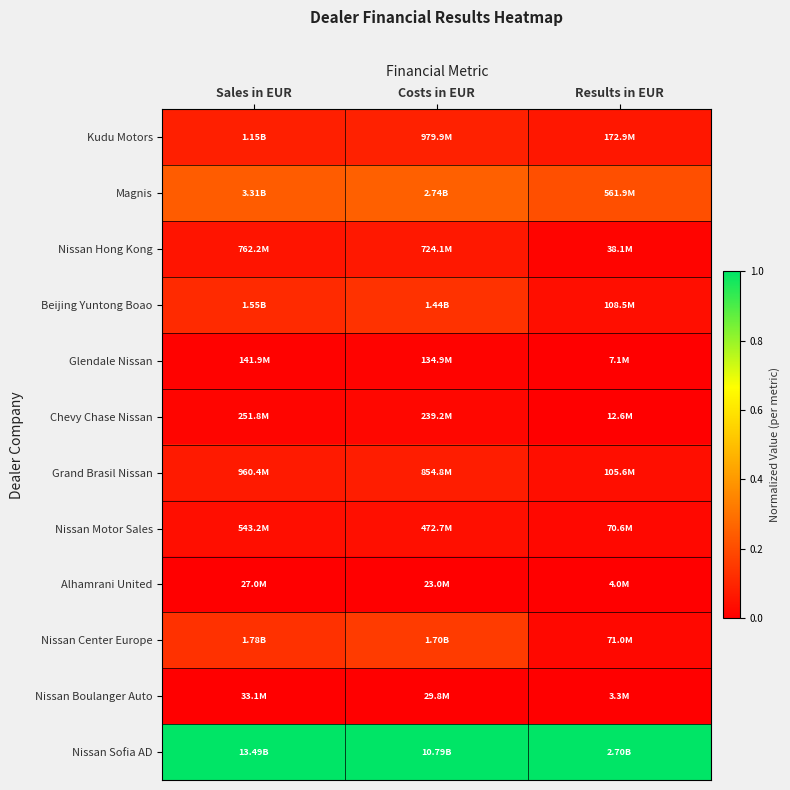

At which category is the sum across all series the highest?

Costs in EUR